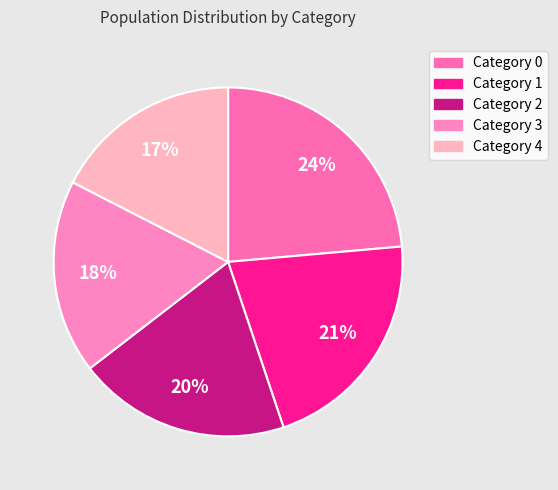

How many segments does this pie chart have?

5